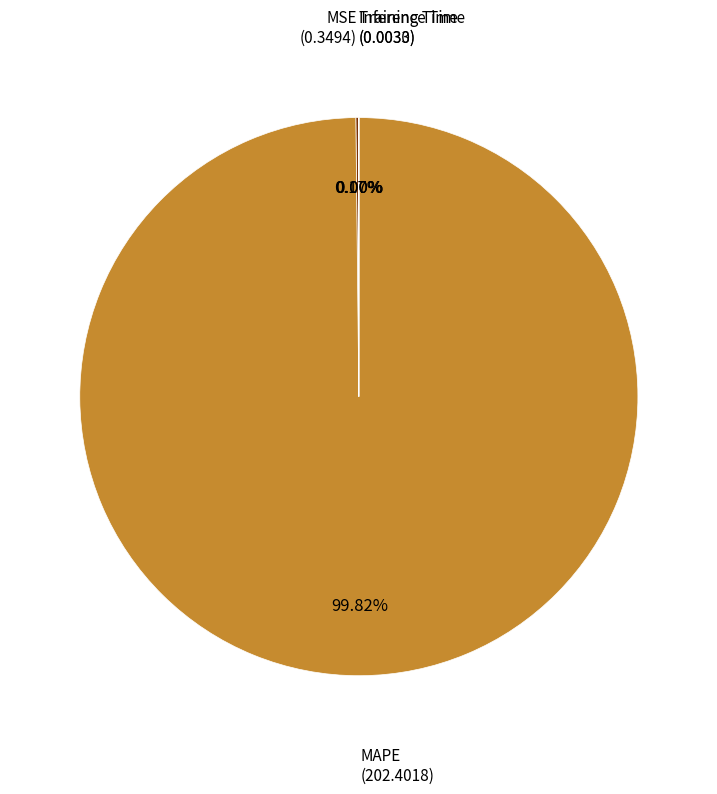

What is the majority slice?

MAPE